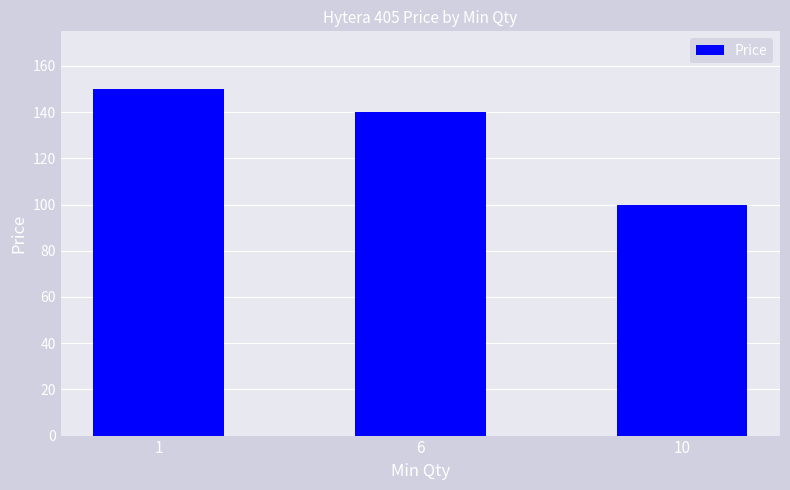

List the labels in order of value, smallest first.

10, 6, 1